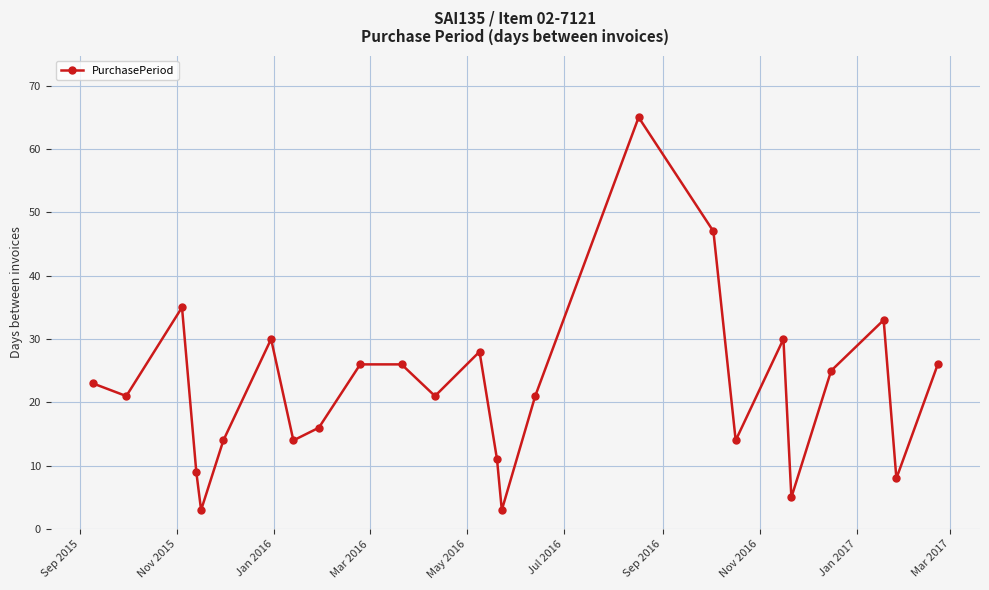

True or false: the data has more than 0 interior local peaks.

True